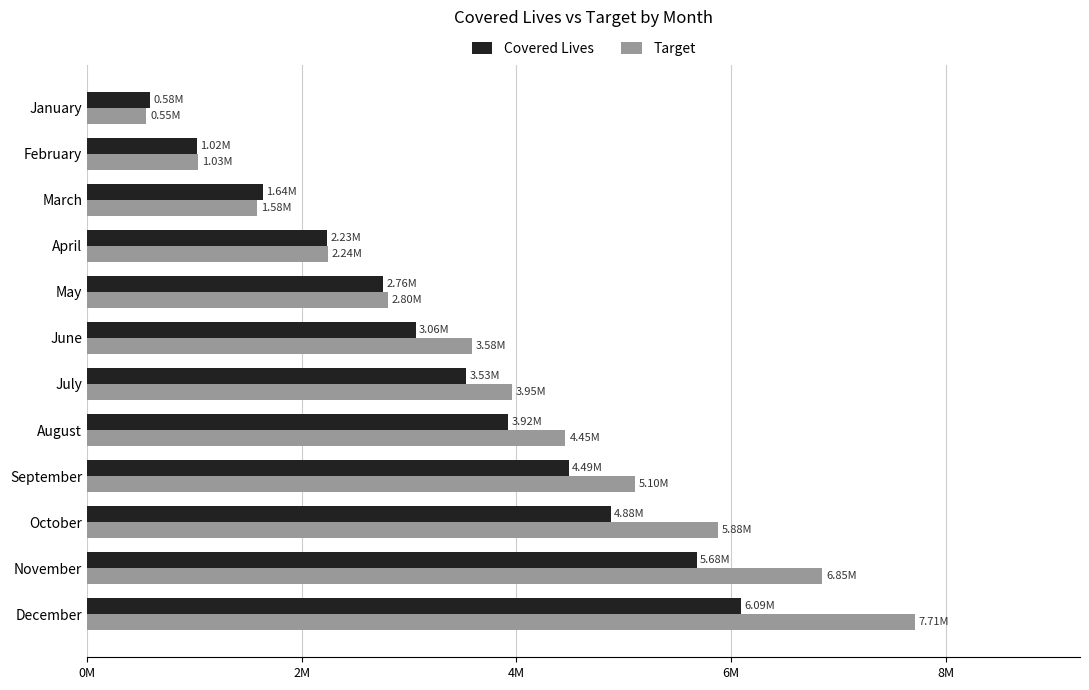

What are all the series names shown in the legend?

Covered Lives, Target